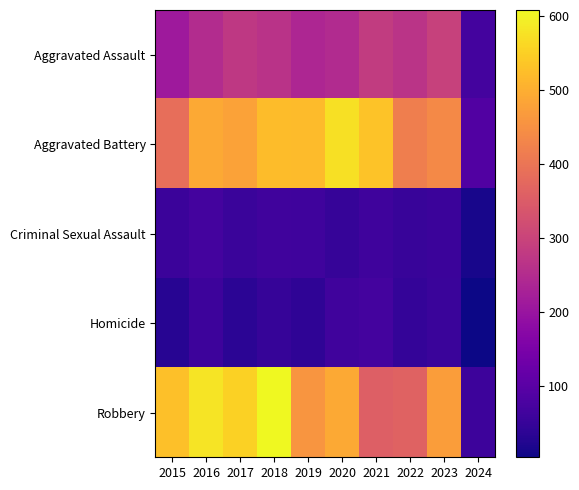

Which series has the widest spread of values?

Robbery